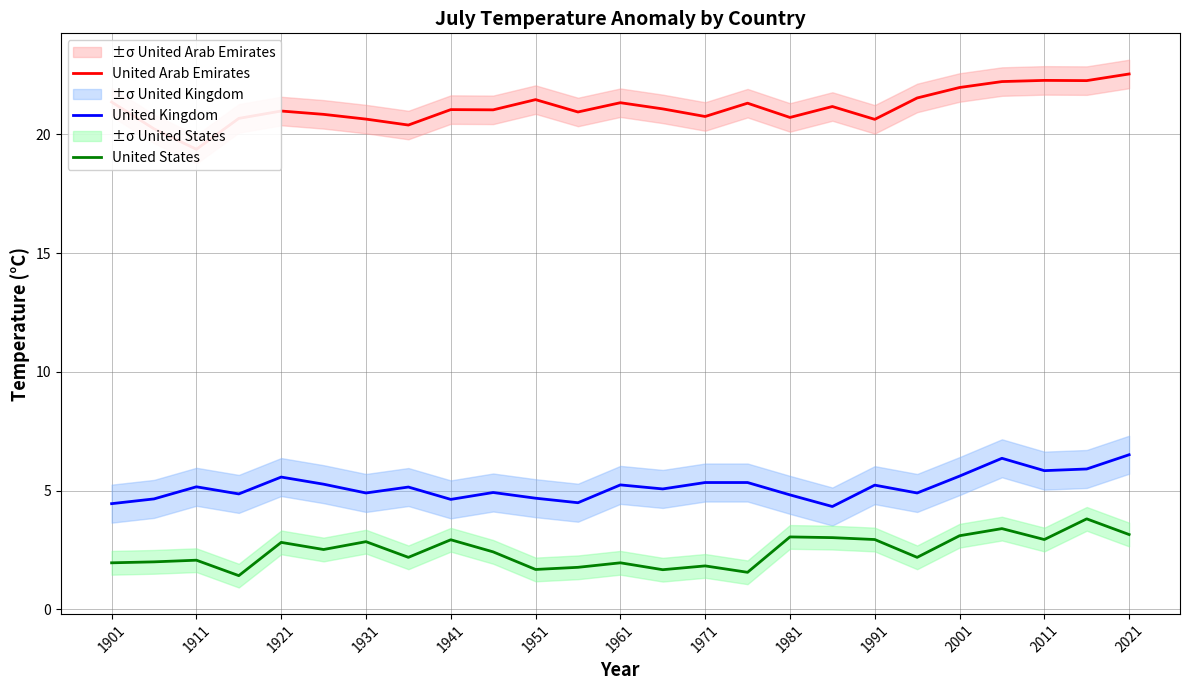

True or false: United Kingdom and United States intersect in this chart.

False